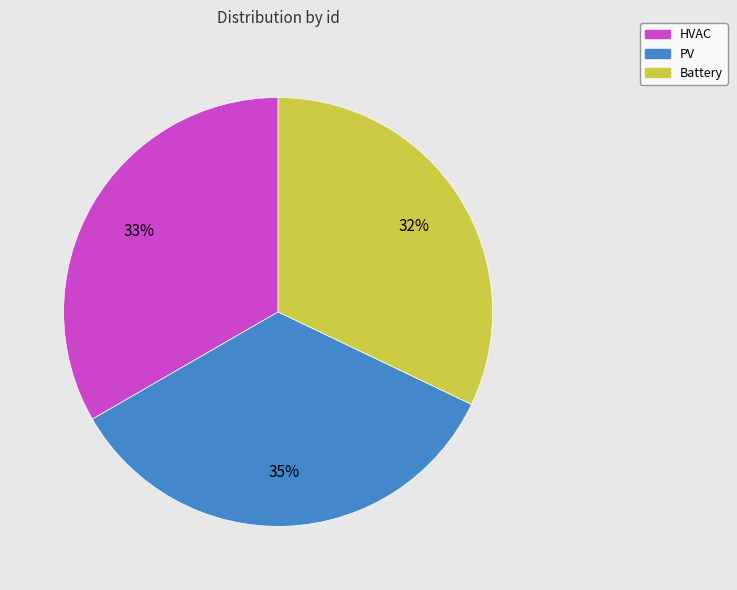

To the nearest percent, what is the combined percentage of Battery and PV?

67%